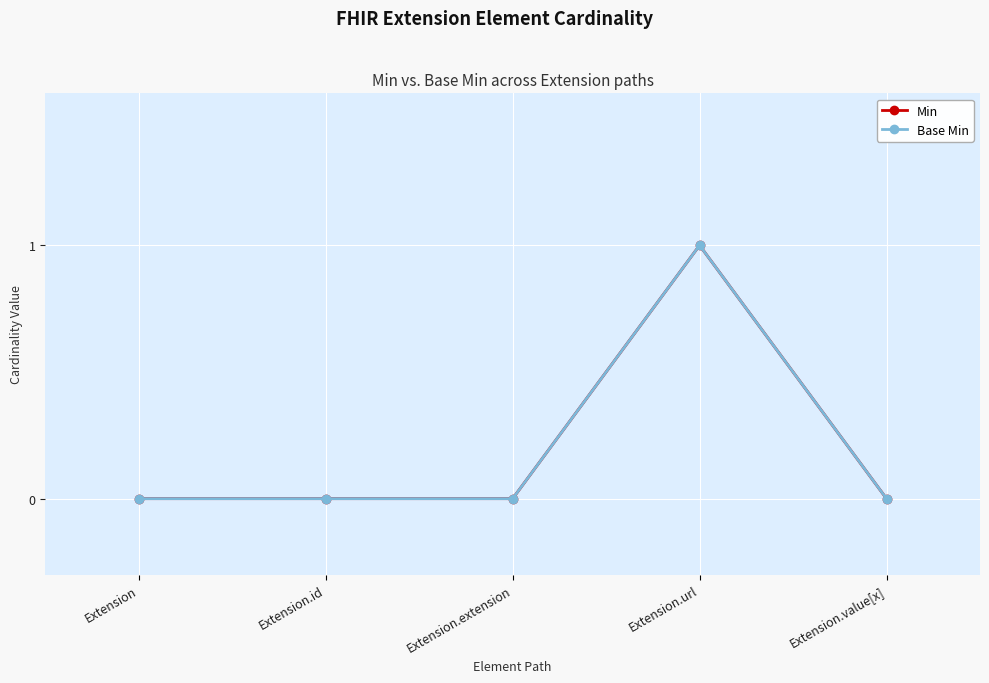

Where is the first local maximum for Base Min?

Extension.url